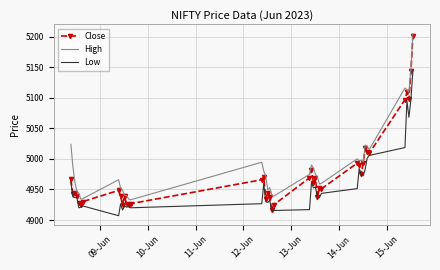

What is the greatest value displayed?

5205.0